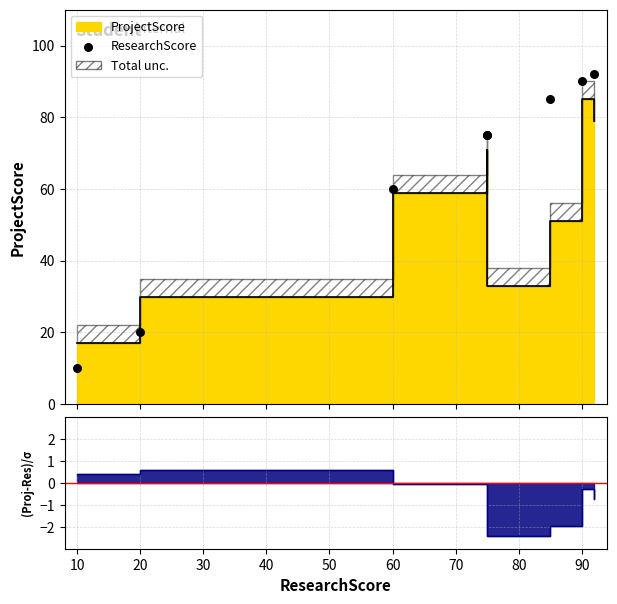

Between 30 and 70, which is larger?

70